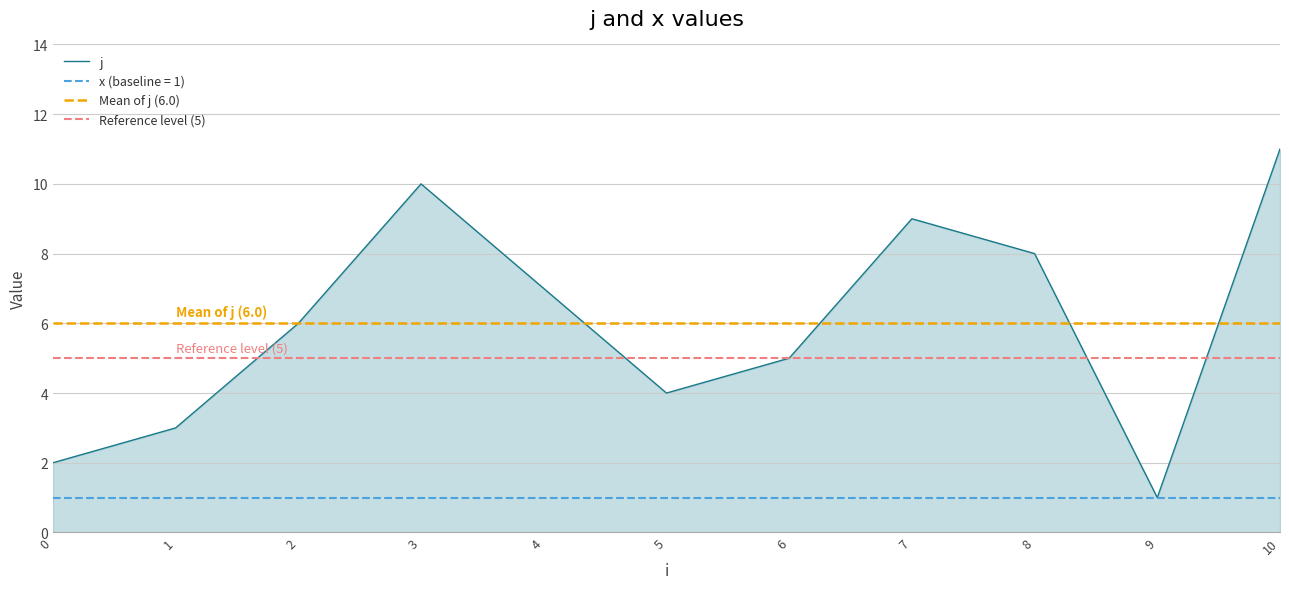

Approximately how many times larger is the value at 9 compared to 10?

0.1